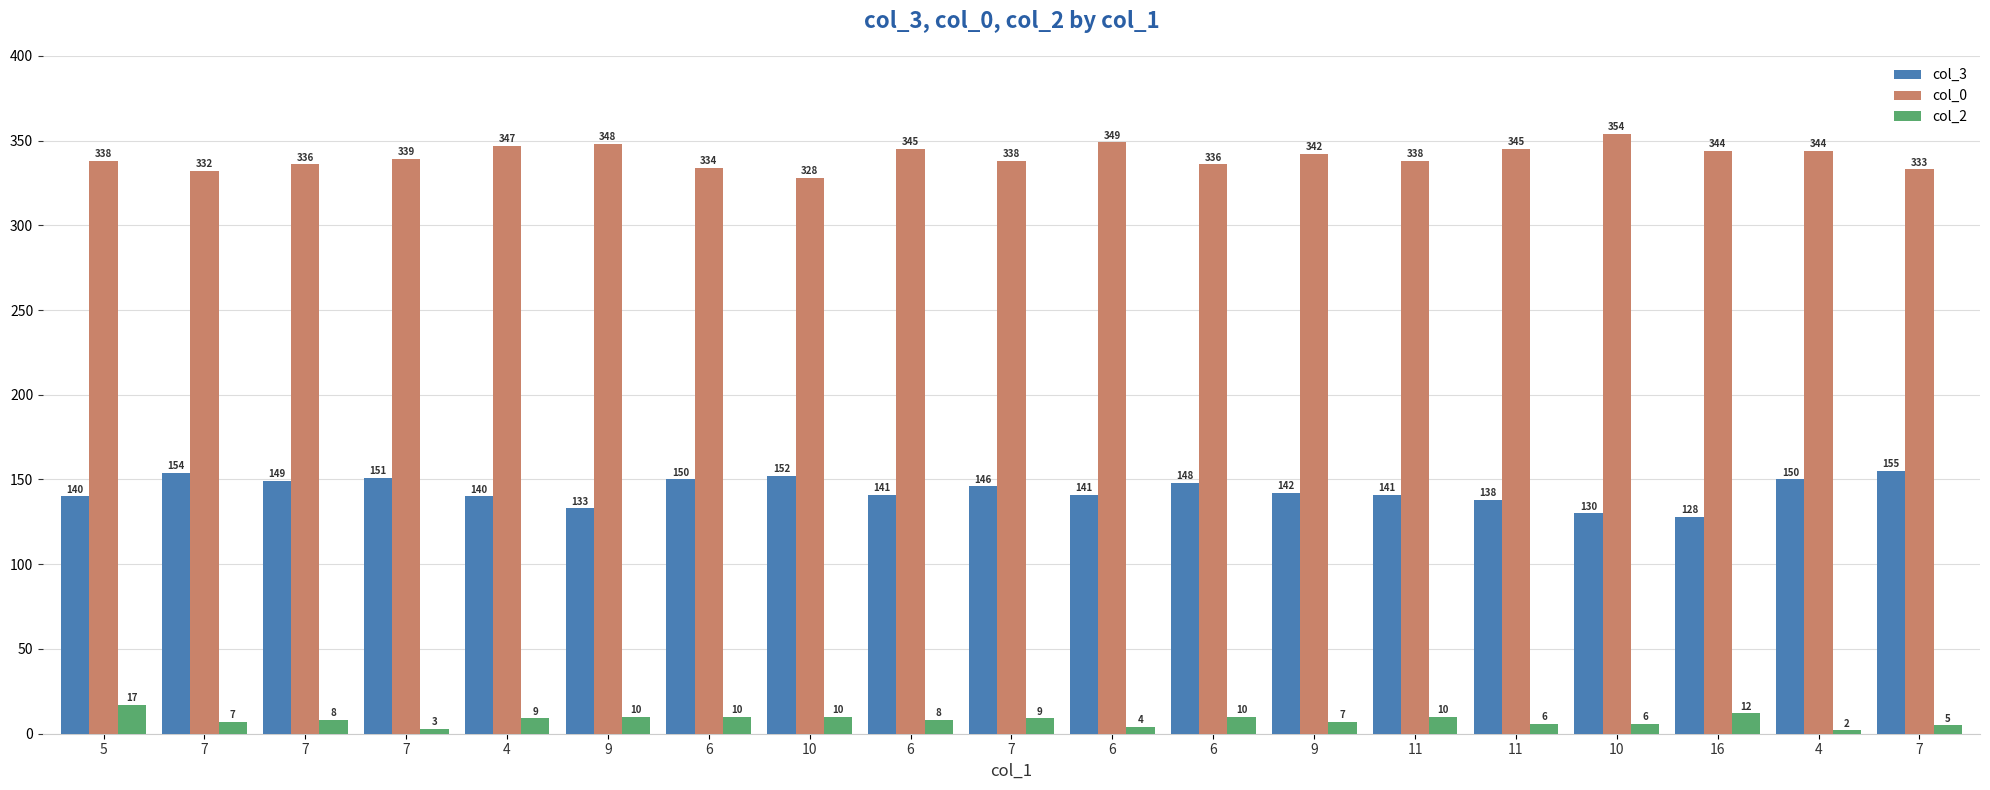

Does the chart contain any negative values?

No